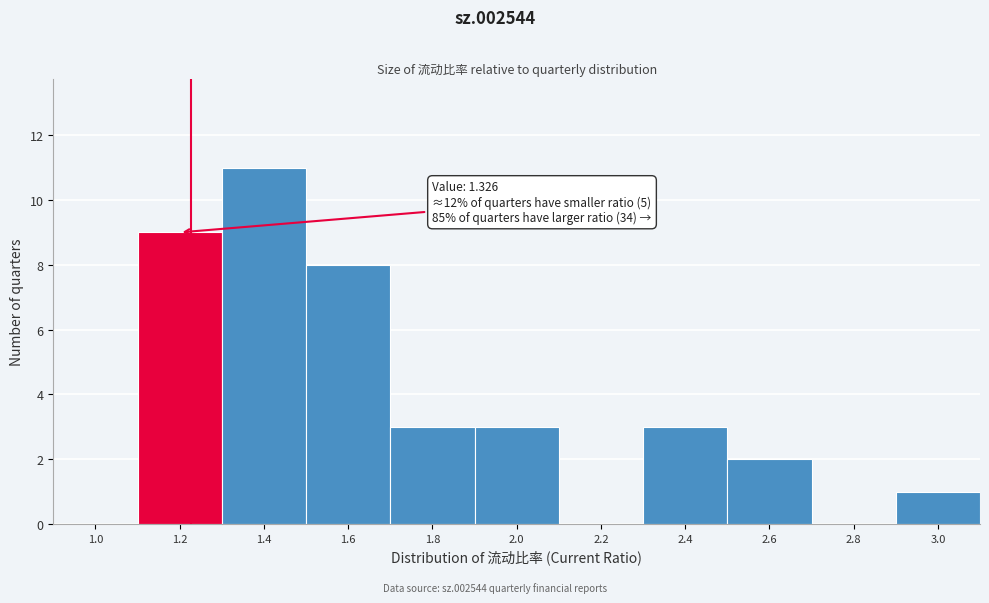

Reading left to right, list all the values displayed in this chart.

1.0=0	1.2=9	1.4=11	1.6=8	1.8=3	2.0=3	2.2=0	2.4=3	2.6=2	2.8=0	3.0=1